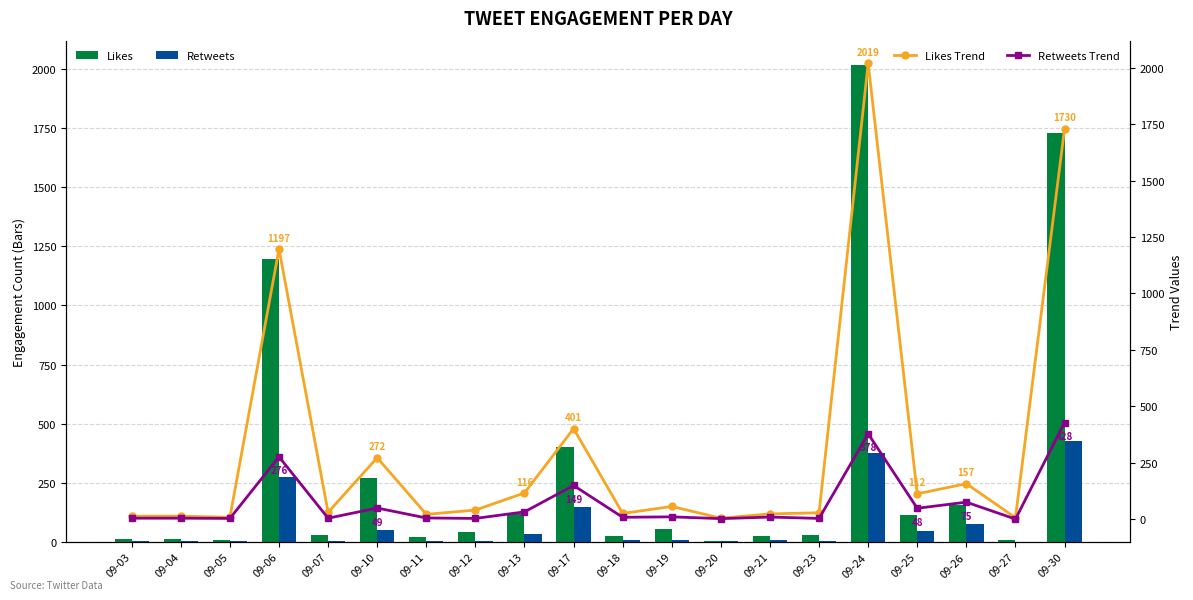

How many positive values does the Retweets Trend series have?

19